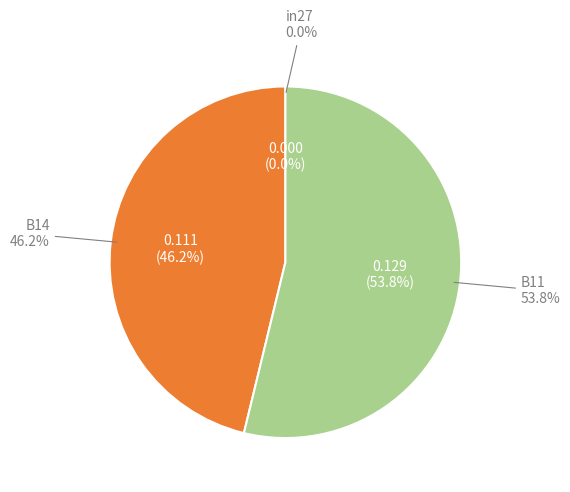

True or false: B14 accounts for 46% of the total.

True